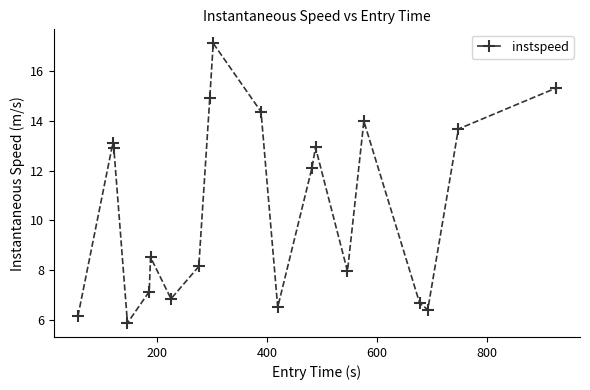

What is the maximum value shown in the chart?

17.1